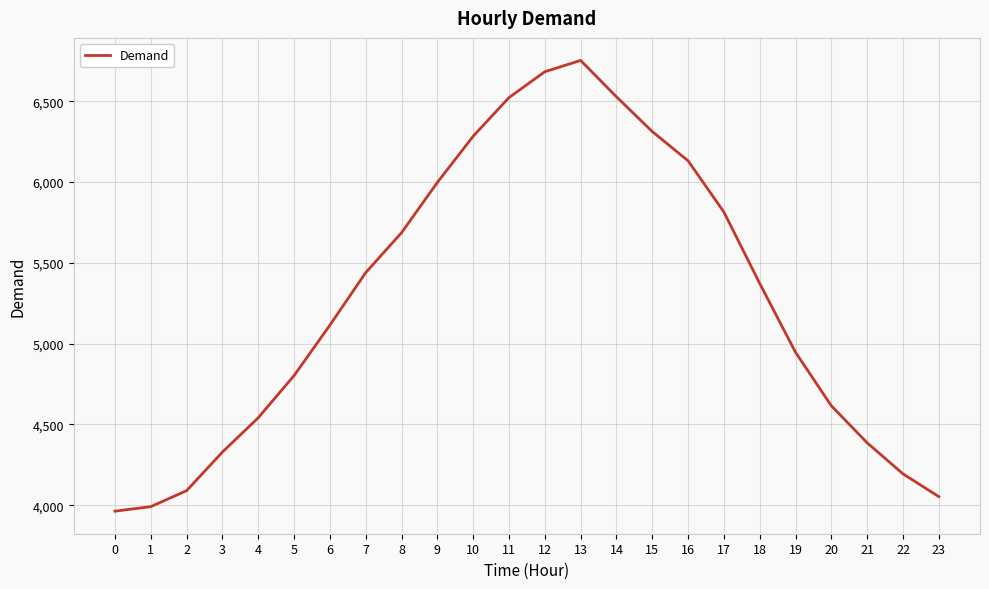

Approximately how many times larger is the value at 18 compared to 4?

1.2